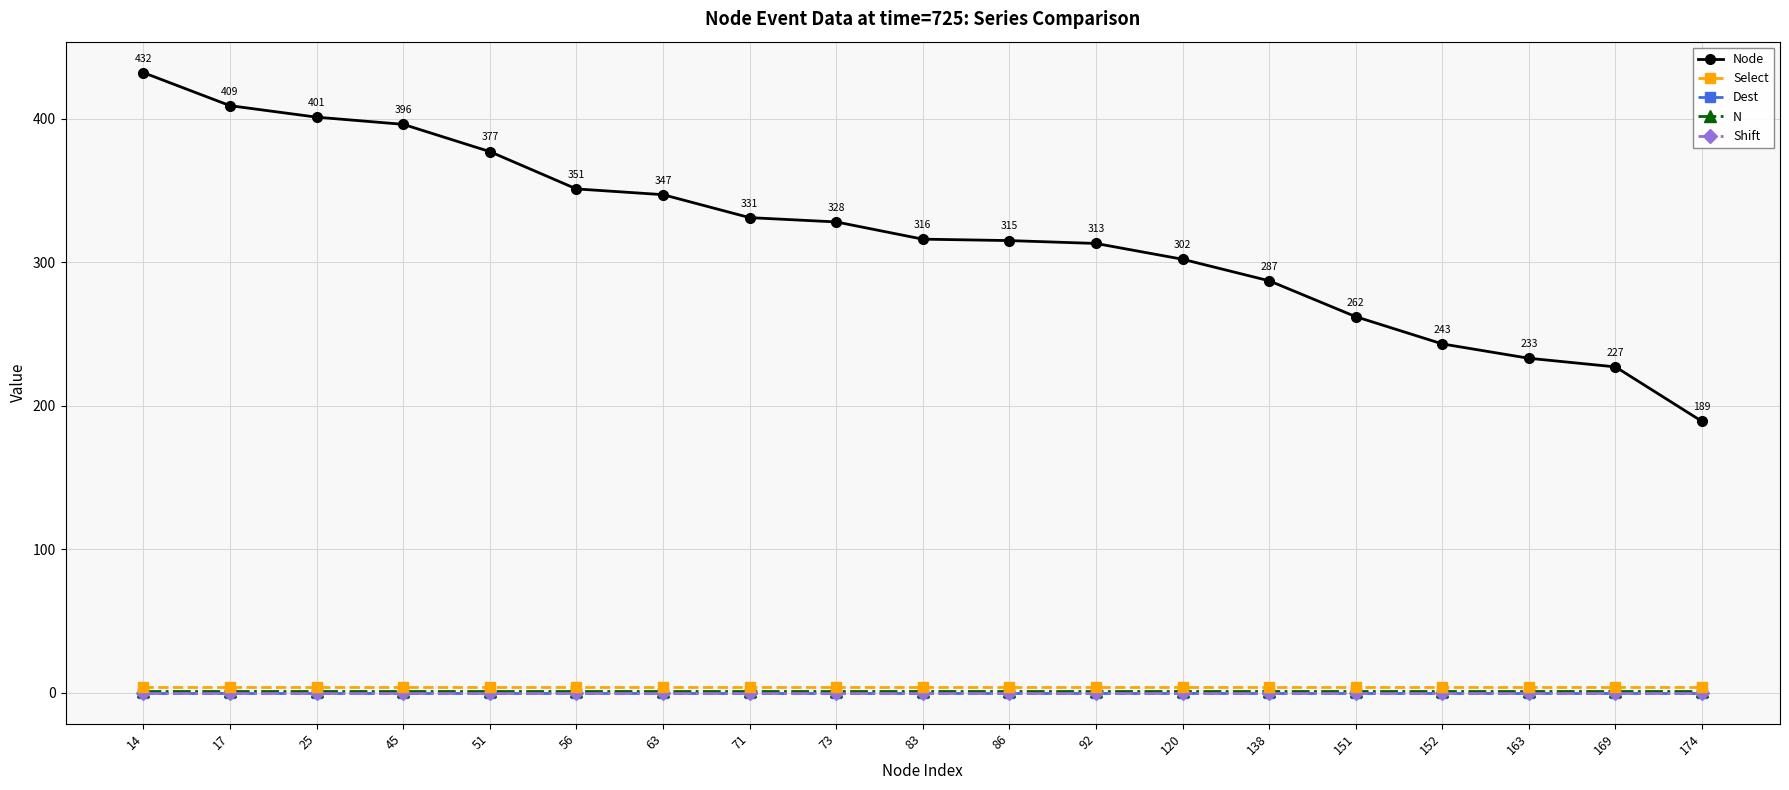

Is this an area chart (filled region under the line)?

No